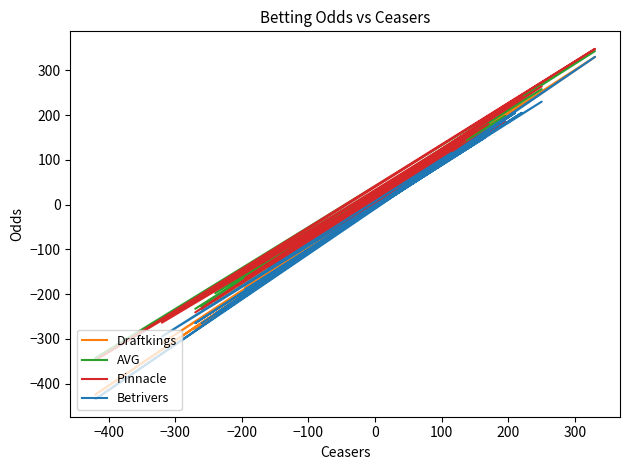

What is the difference between the highest and lowest values at 300?

20